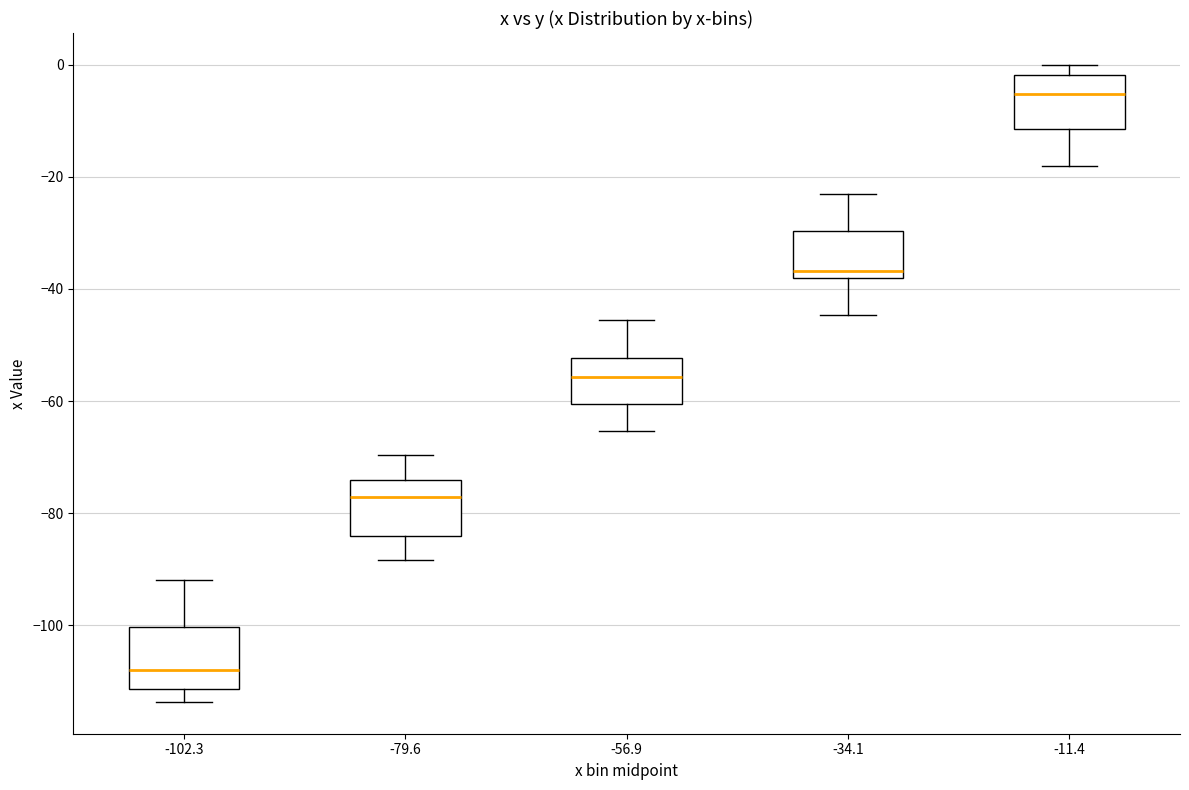

Reading left to right, transcribe this box plot: for each box, give where its median line is, the range the box spans, and where its two whiskers end, as read against the y-axis. The values are not printed on the chart, so give them approximately, as read against the axis.

-102.3: median -108, box -112 to -100, whiskers -114 to -92
-79.6: median -78, box -84 to -74, whiskers -88 to -70
-56.9: median -56, box -60 to -52, whiskers -66 to -46
-34.1: median -36, box -38 to -30, whiskers -44 to -22
-11.4: median -6, box -12 to -2, whiskers -18 to 0